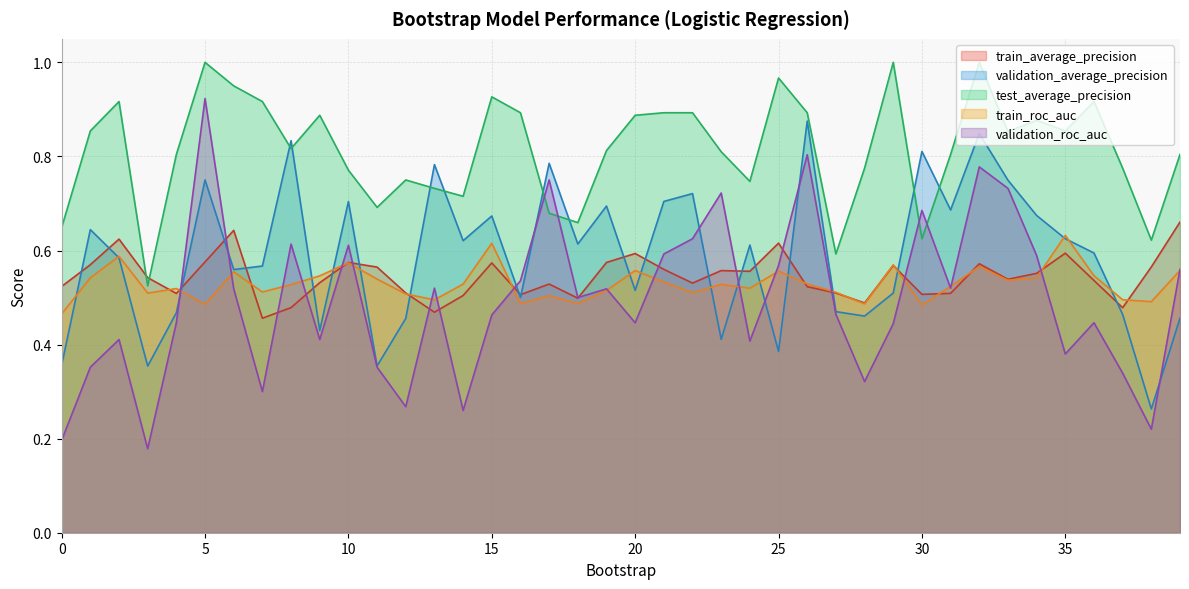

Does the chart have visible grid lines?

Yes